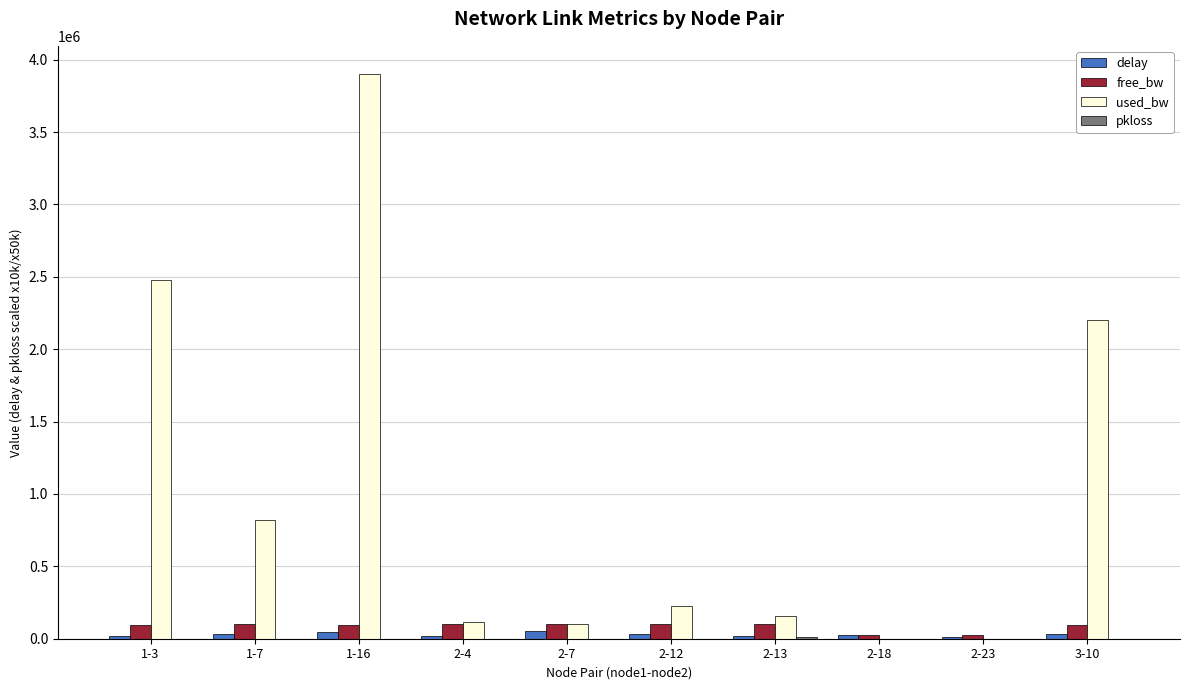

Does the chart contain stacked bars?

No